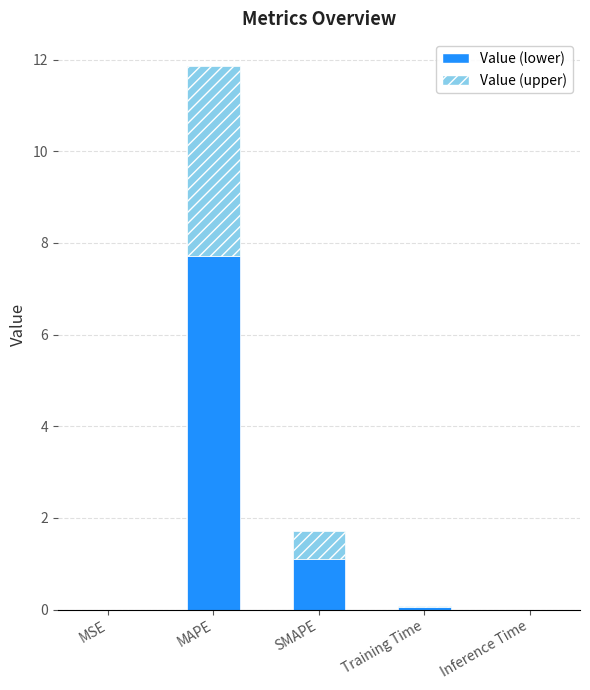

What is the sum of all Value (lower) values?

8.9